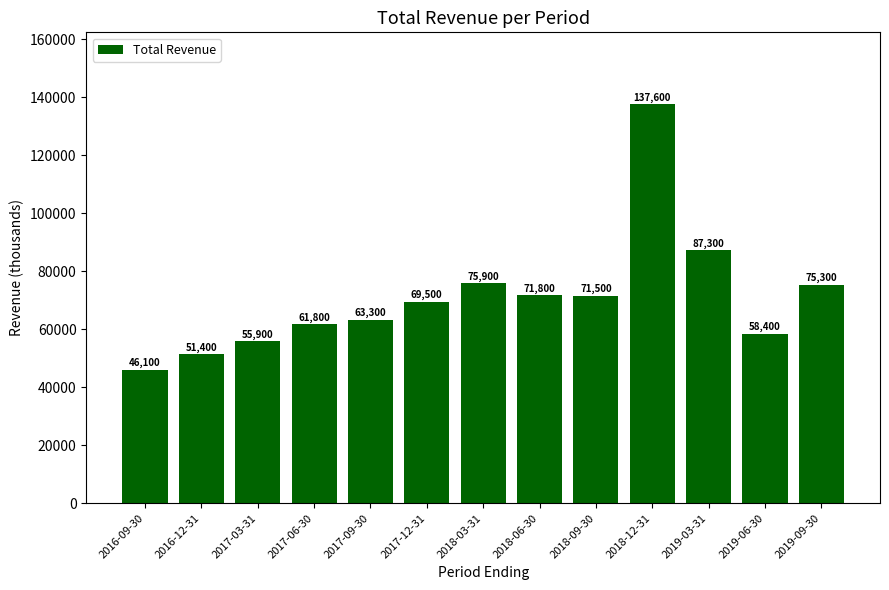

How many series are shown in this chart?

1